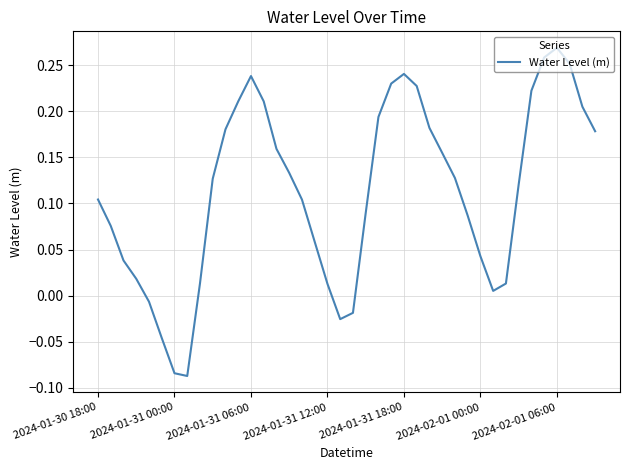

Is this an area chart (filled region under the line)?

No